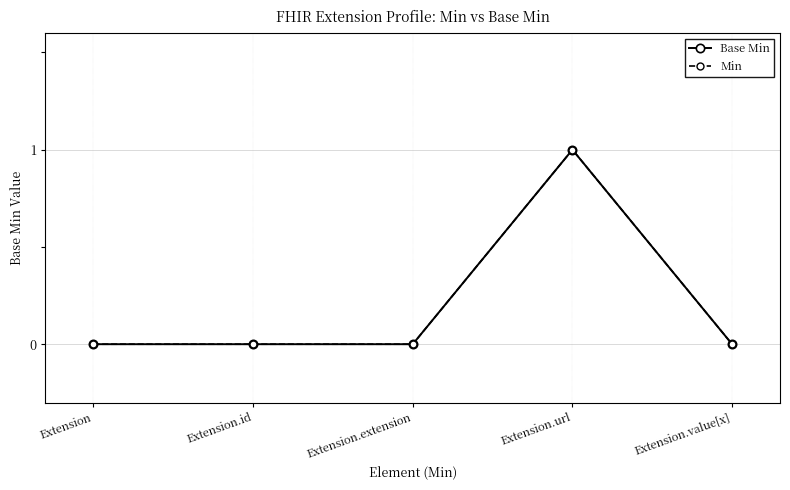

True or false: Min and Base Min intersect in this chart.

False